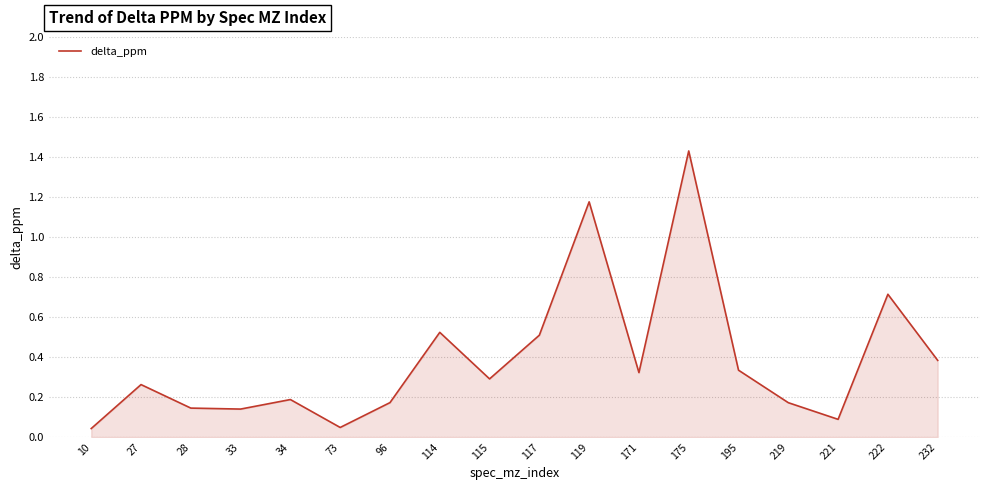

What is the change in value from 73 to 96?

+0.1